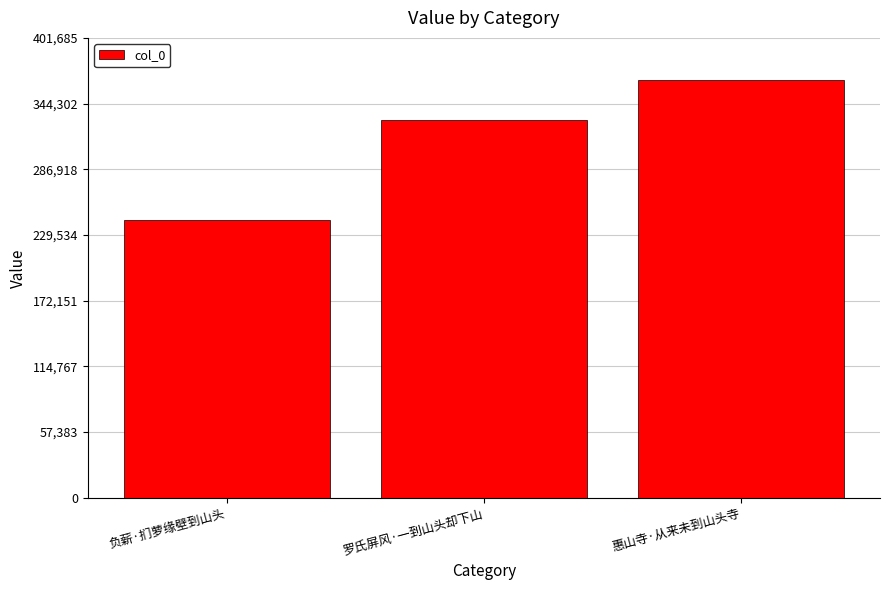

What is the change in value from 负薪·扪萝缘壁到山头 to 惠山寺·从来未到山头寺?

+122293